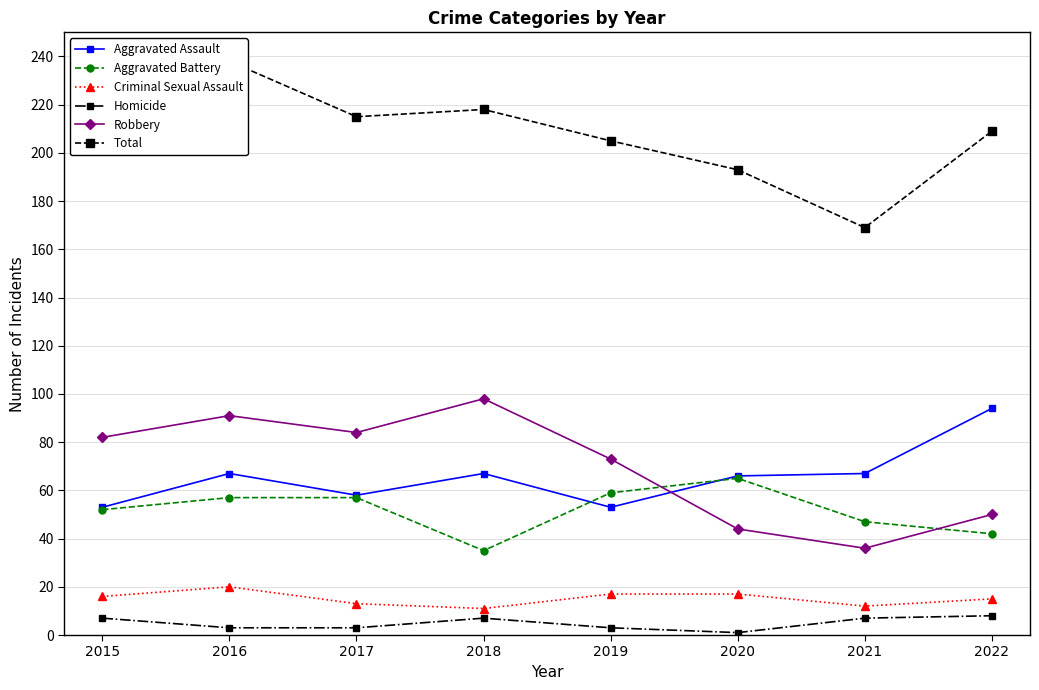

At which category does the chart reach its peak across all series?

2016